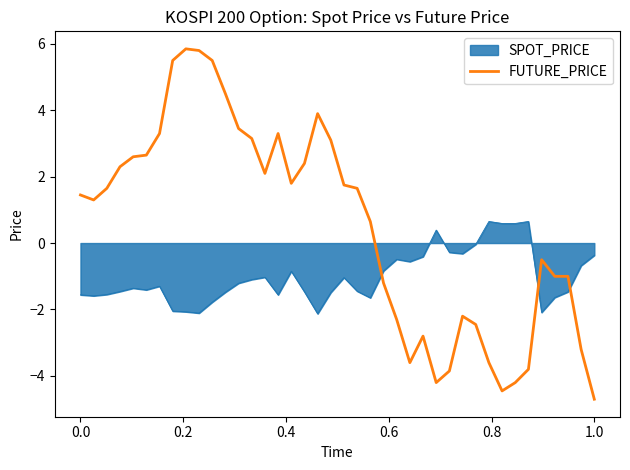

After their last crossing, which series has the higher values: SPOT_PRICE or FUTURE_PRICE?

SPOT_PRICE